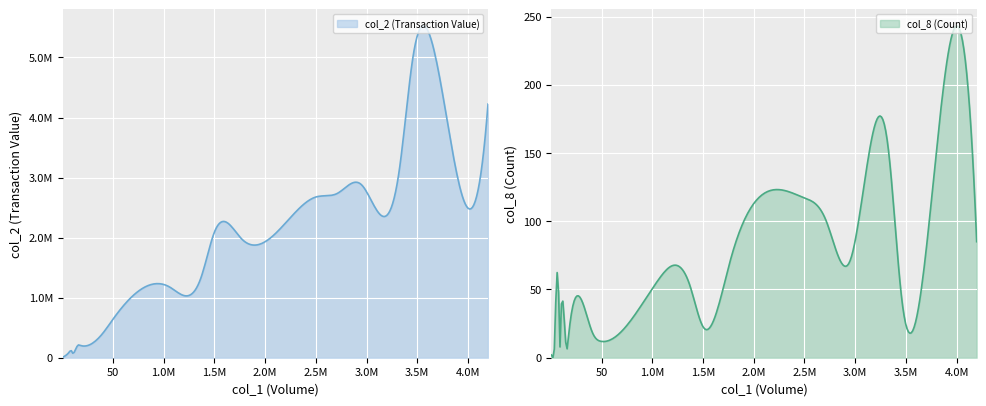

What is the label of the 16th point from the right?

86000